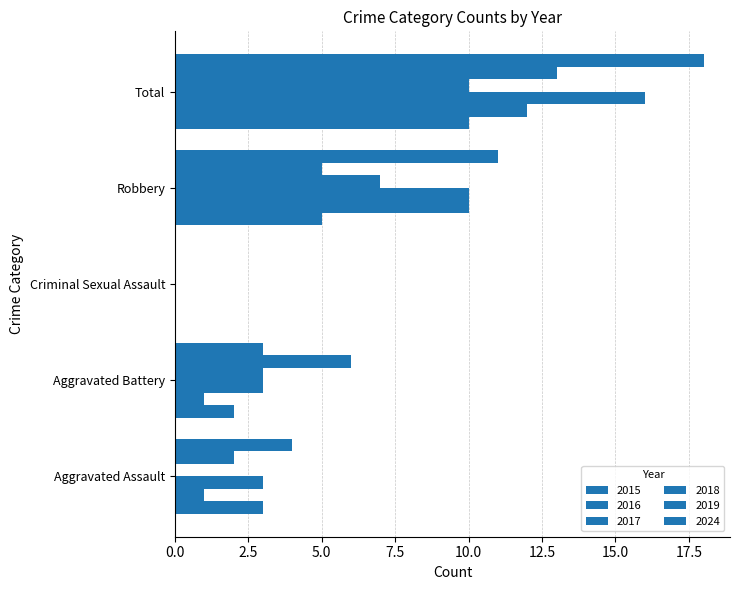

List the labels in order of 2018 value, largest first.

Total, Robbery, Aggravated Battery, Aggravated Assault, Criminal Sexual Assault